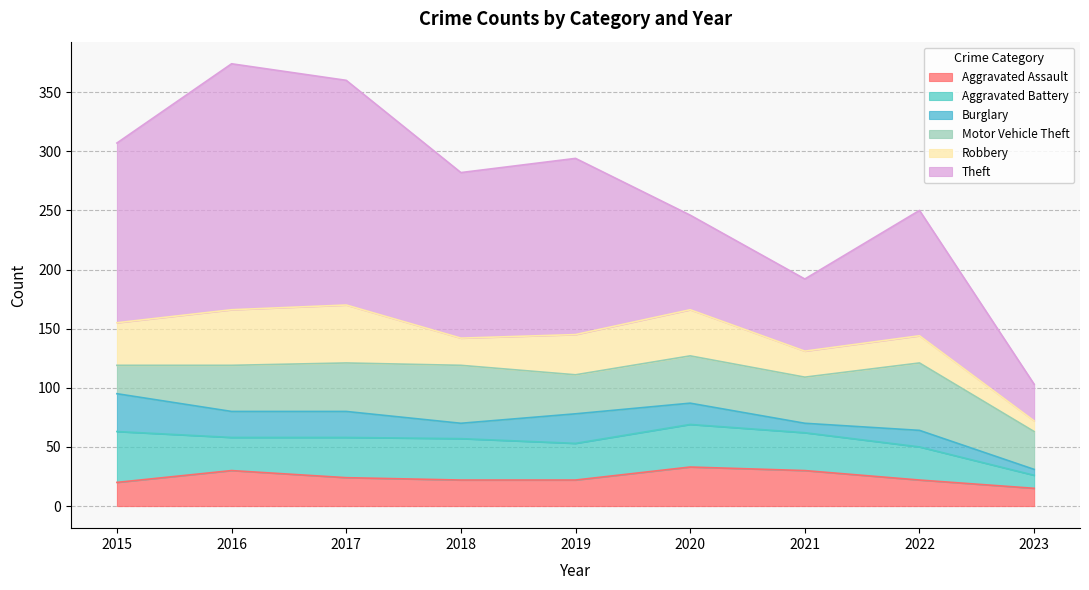

True or false: Burglary and Robbery cross at least once.

False